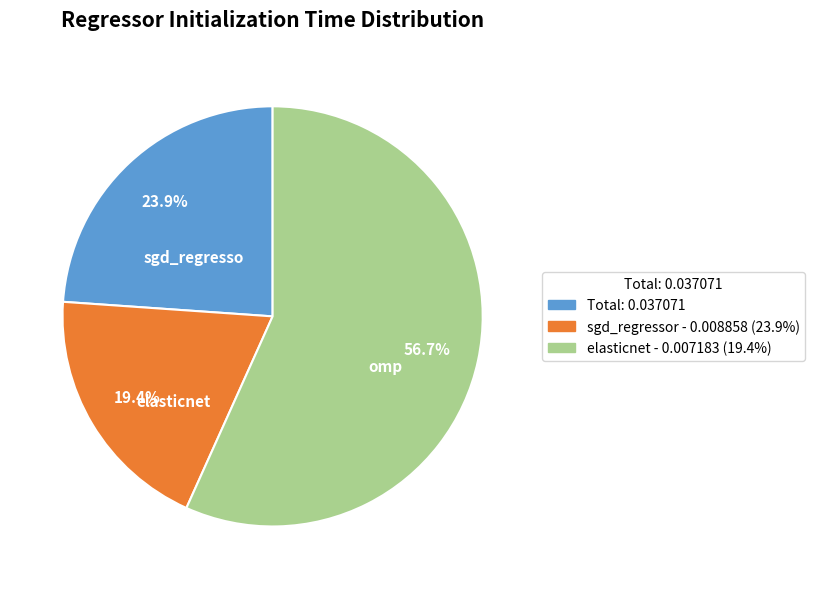

Combined, do elasticnet and omp account for over 50%?

Yes